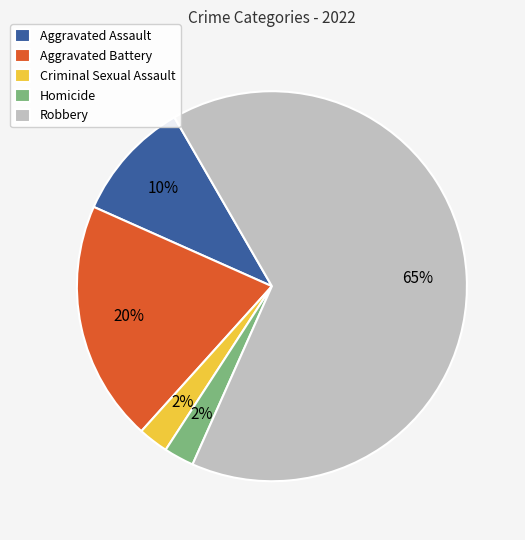

Which category has the biggest portion of the pie?

Robbery